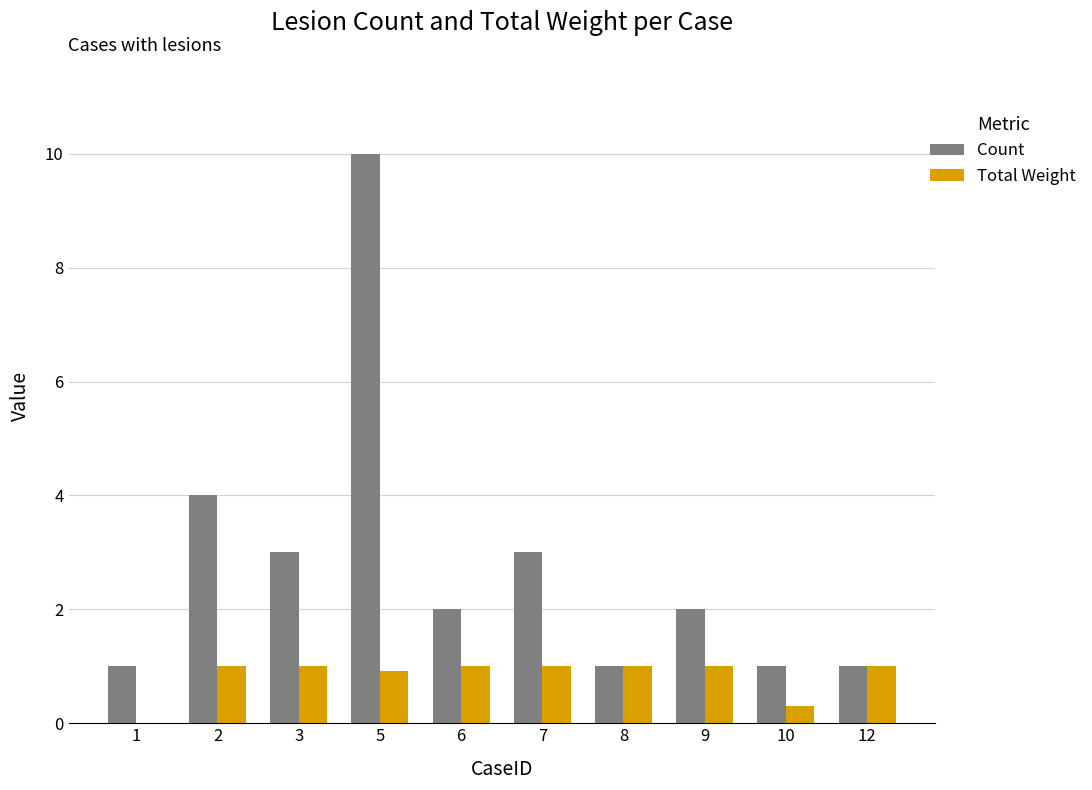

The value of Total Weight at 6 is 1.0. True or false?

True